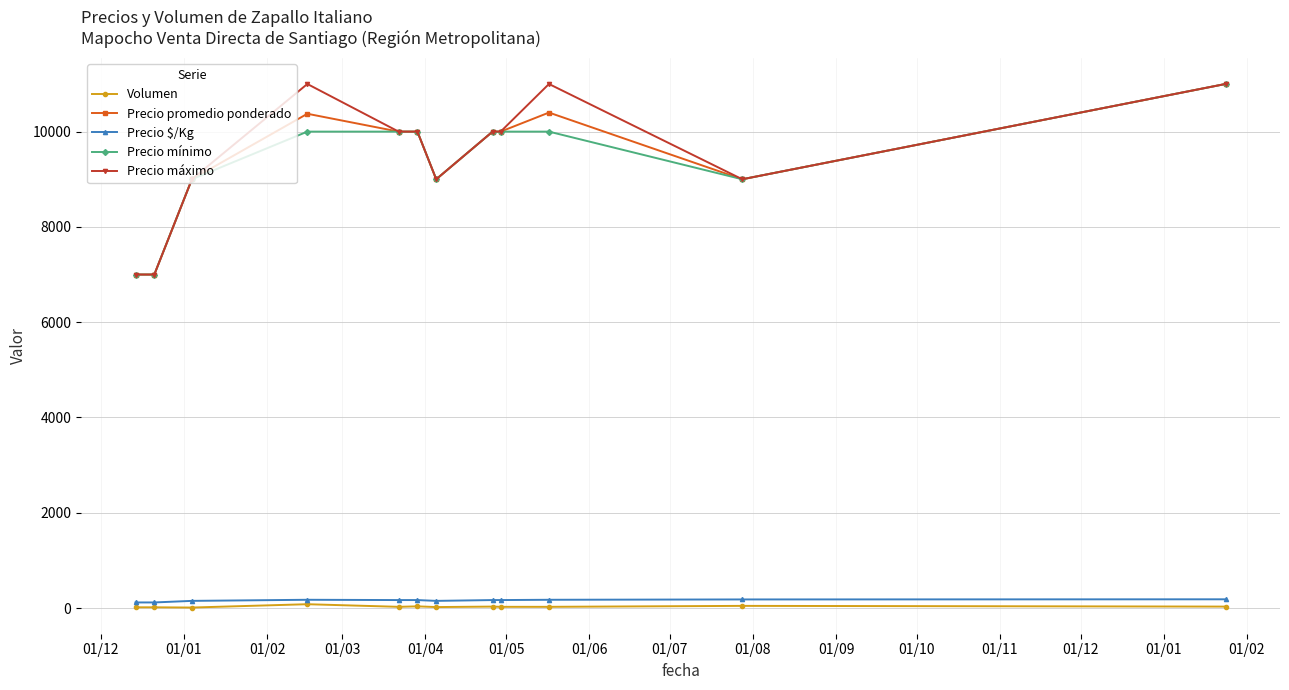

True or false: Precio mínimo and Precio $/Kg cross at least once.

False